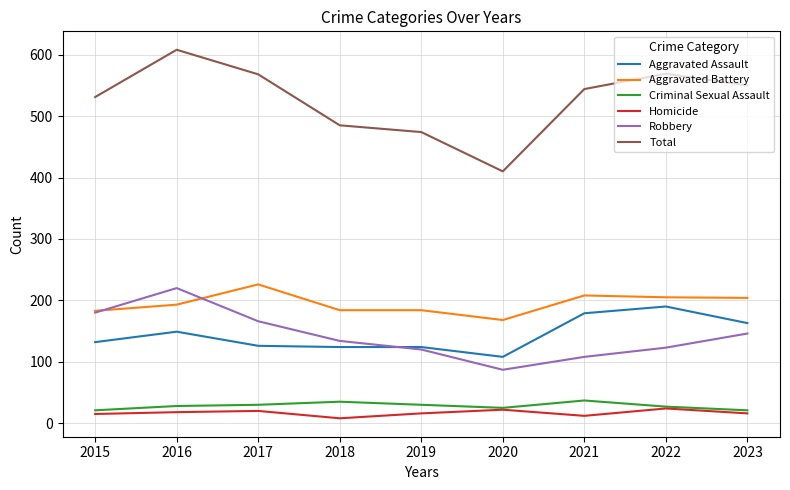

At which category does Robbery reach its first local valley?

2020